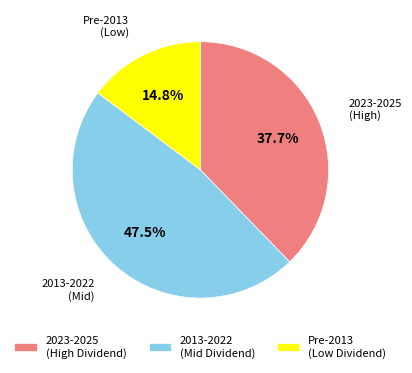

How many segments does this pie chart have?

3